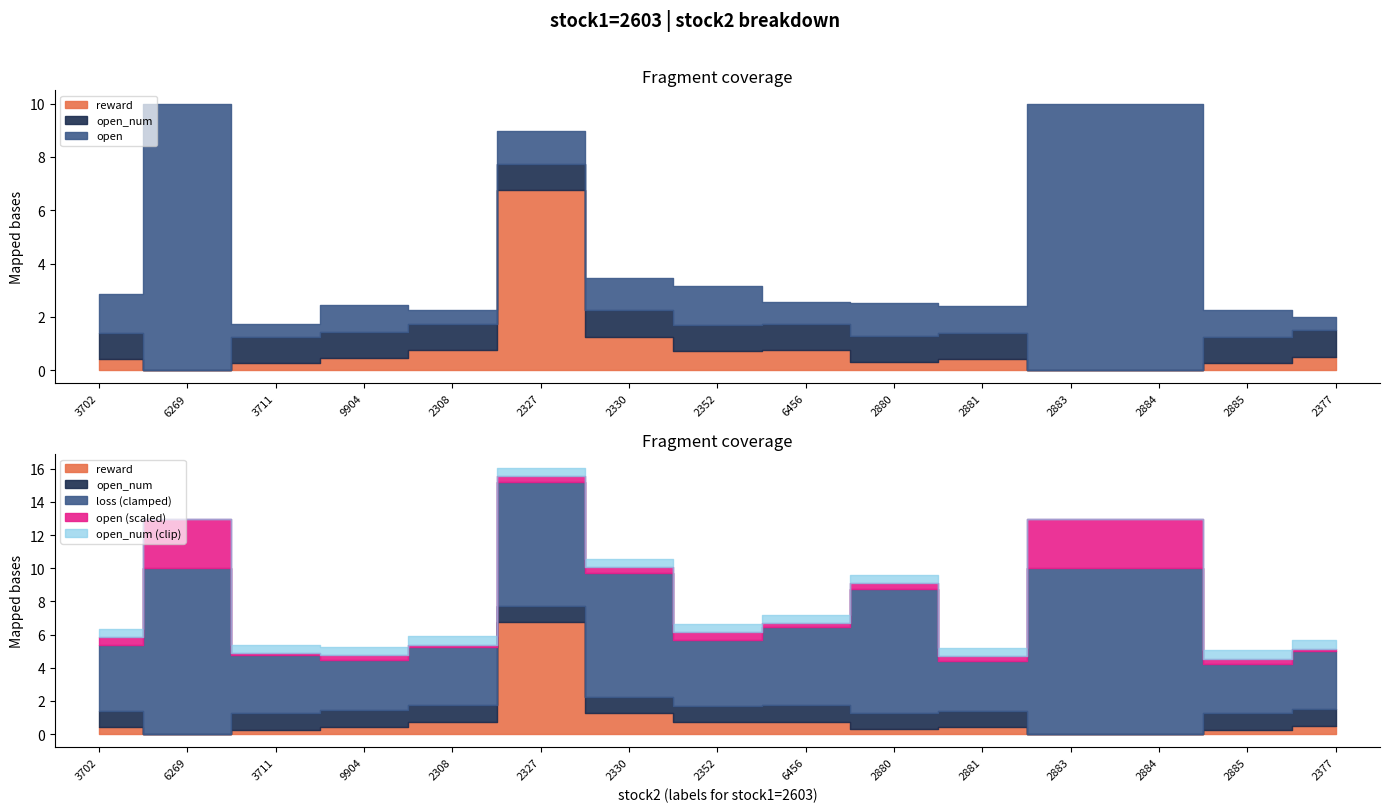

The open series shows 1.0 at 2352. True or false?

False